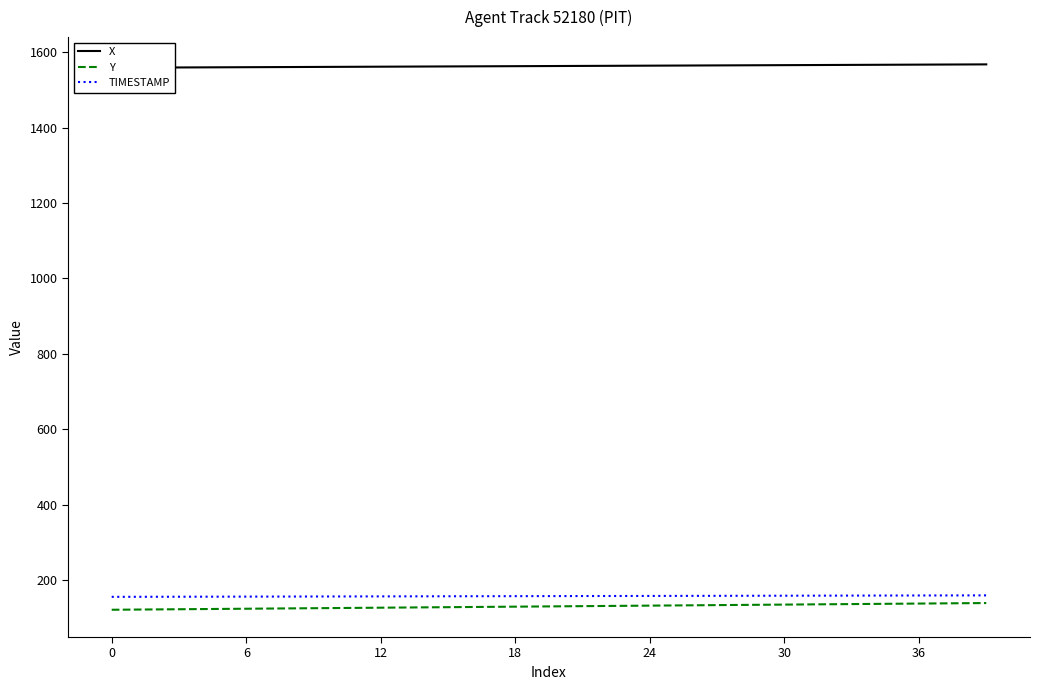

True or false: TIMESTAMP has a value of 278.4 at 12.

False